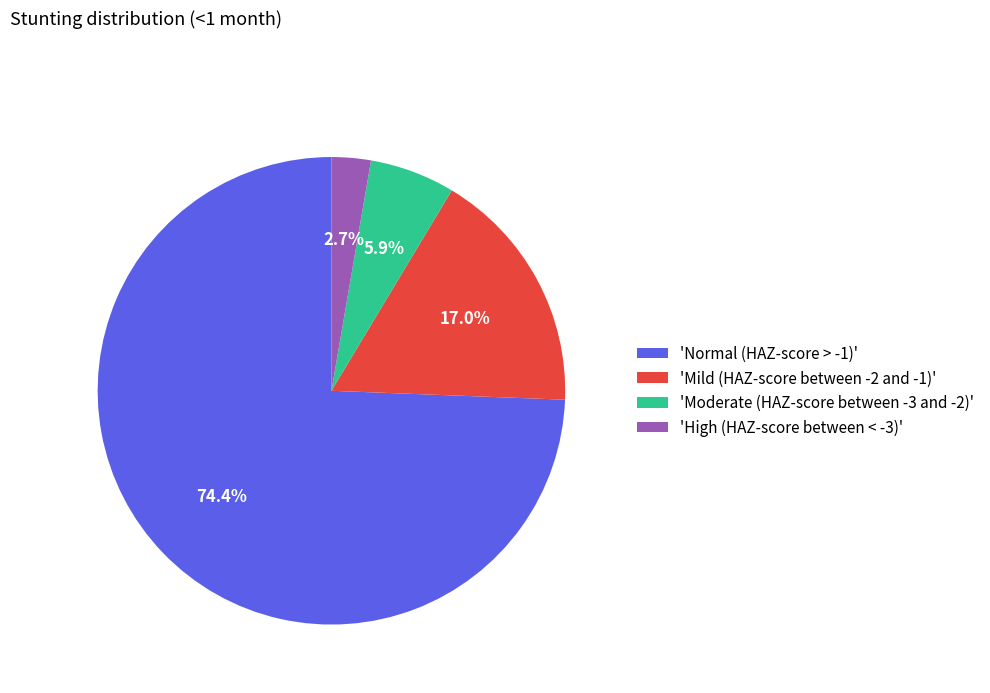

Which category accounts for the majority?

'Normal (HAZ-score > -1)'